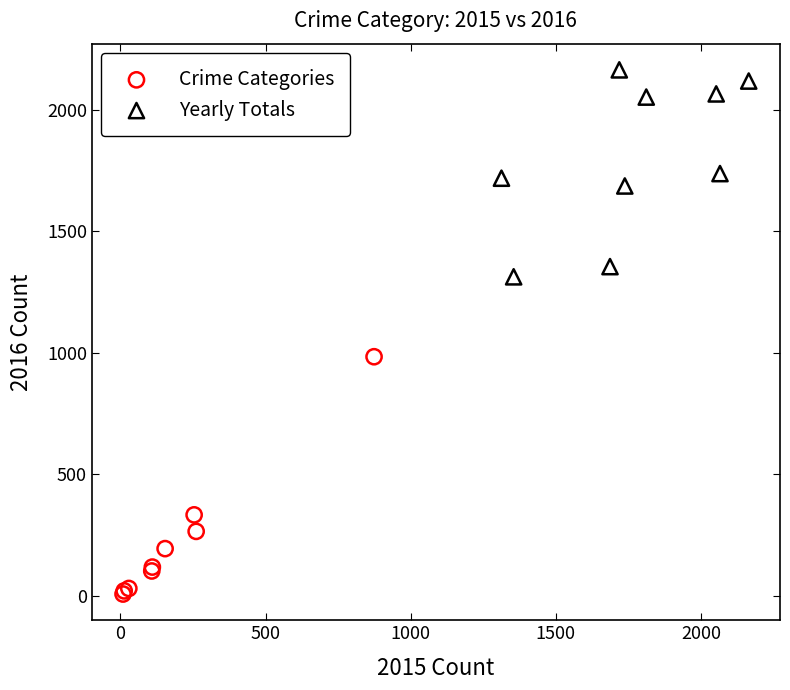

Which series reaches the maximum Y coordinate?

Yearly Totals